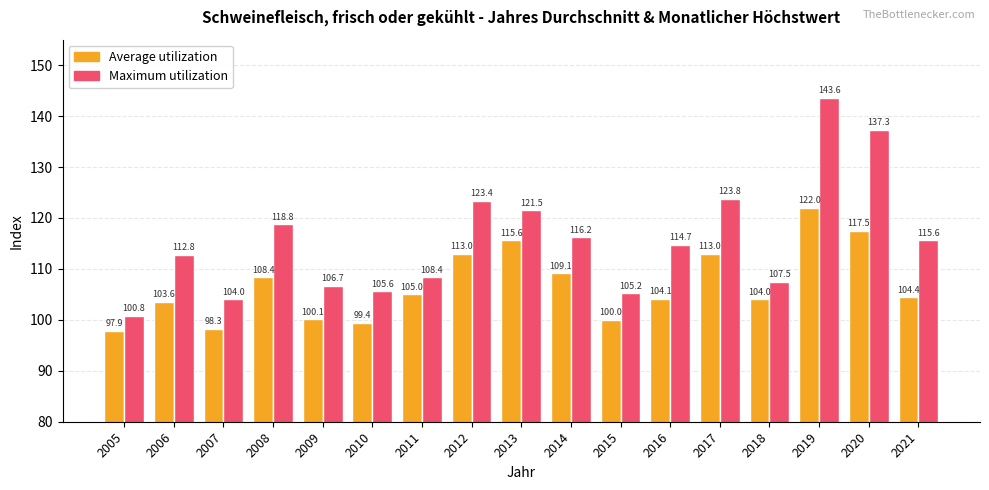

How many groups of bars are there?

17